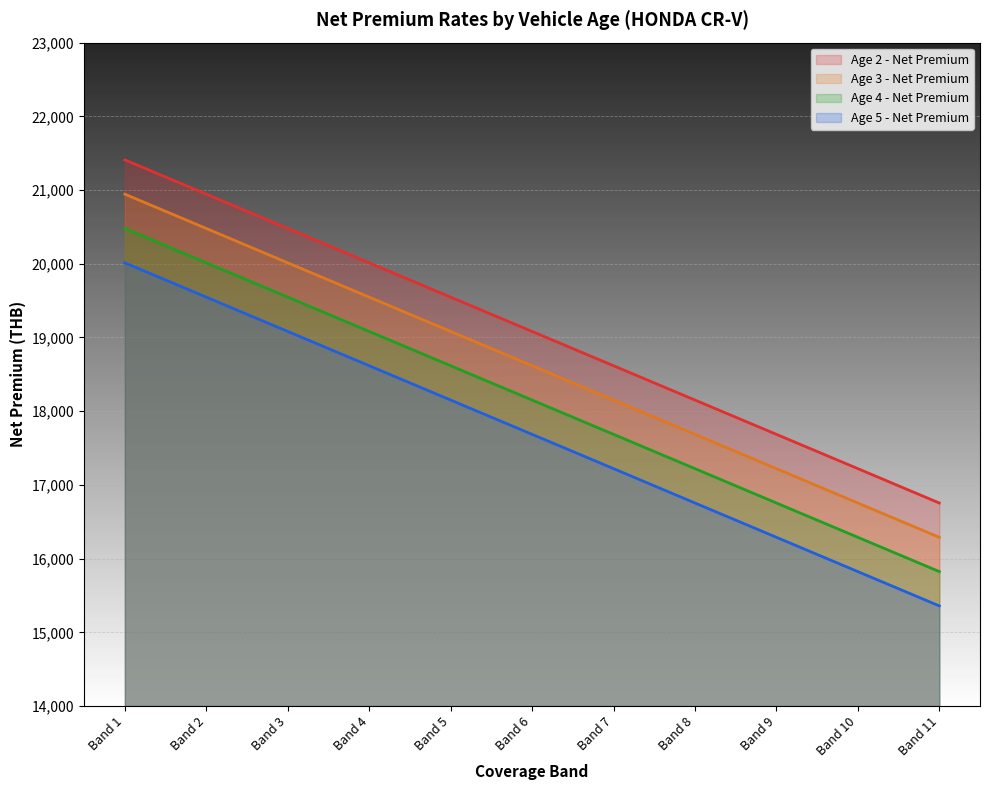

At which category is the sum across all series the highest?

Band 1